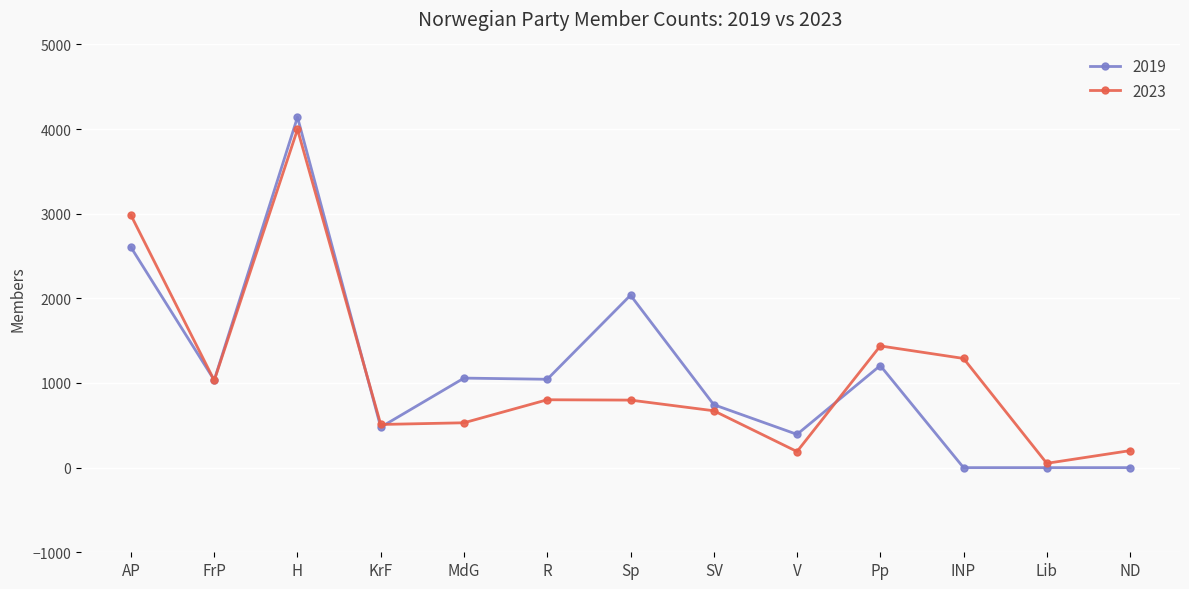

At which label does 2023 first exceed 798?

AP